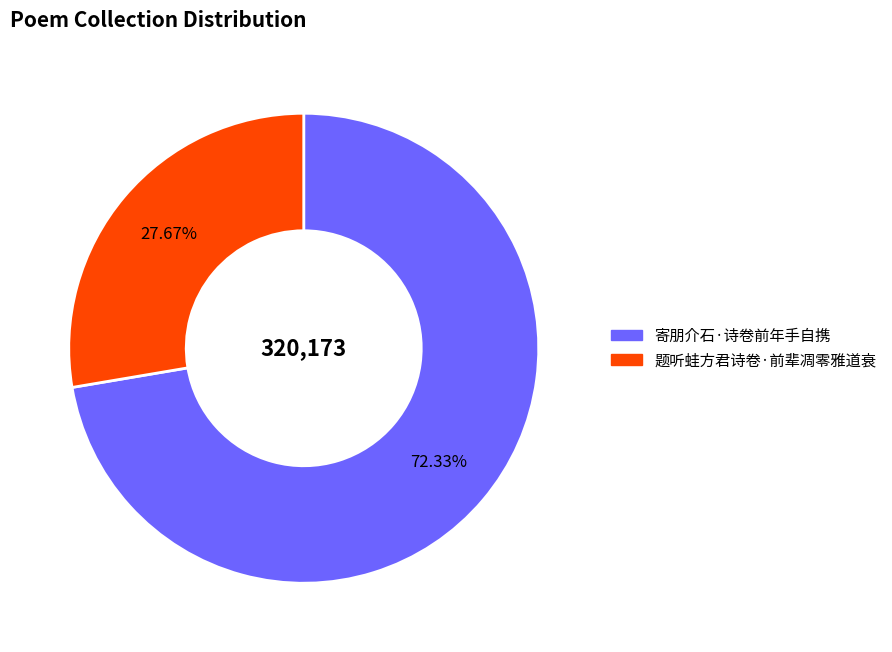

True or false: 寄朋介石·诗卷前年手自携 accounts for 59% of the total.

False